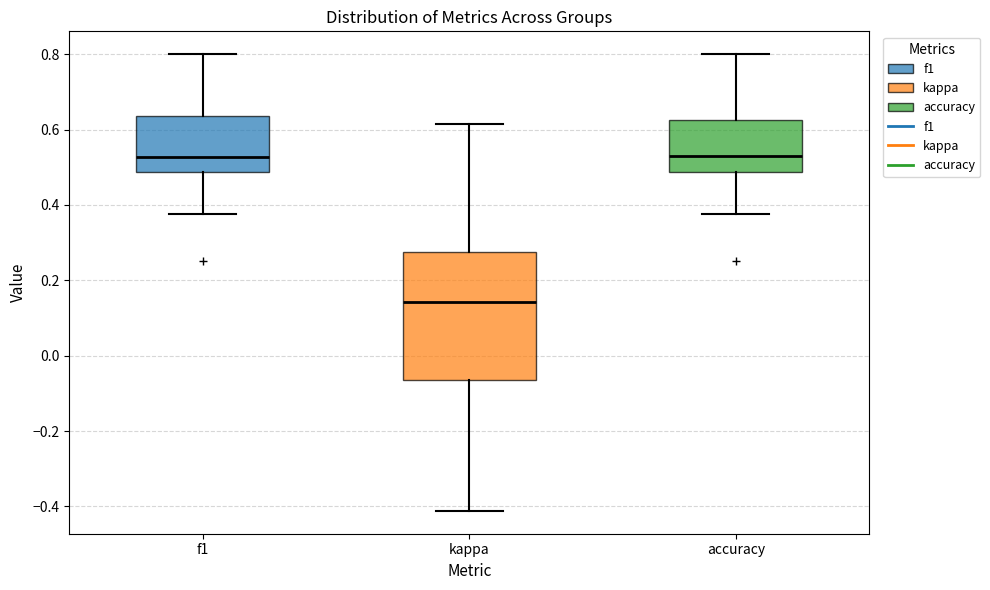

Which box has the lowest median line?

kappa